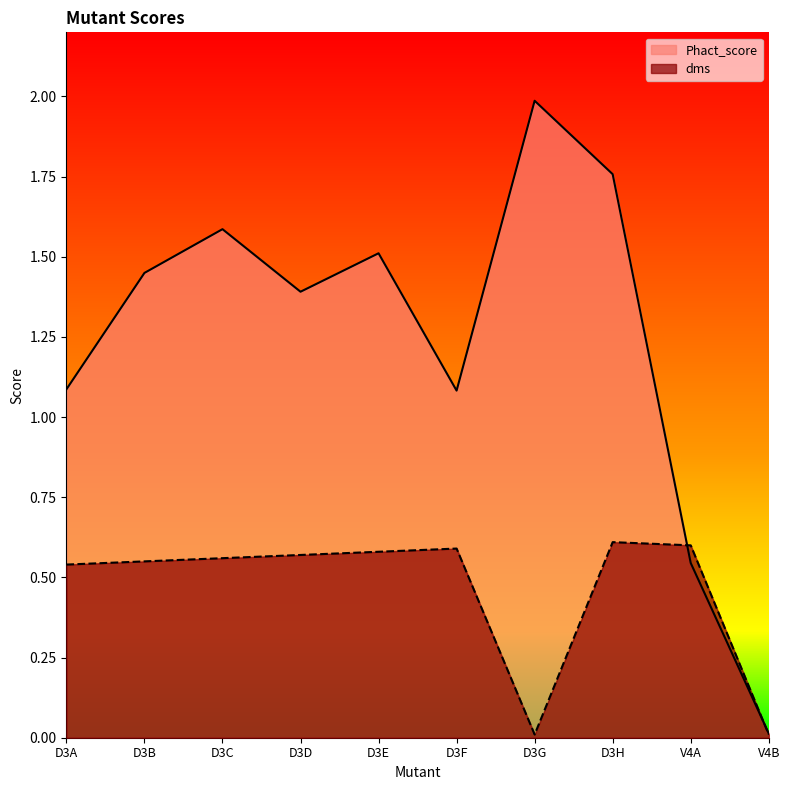

How many interior local peaks does the Phact_score series have?

3